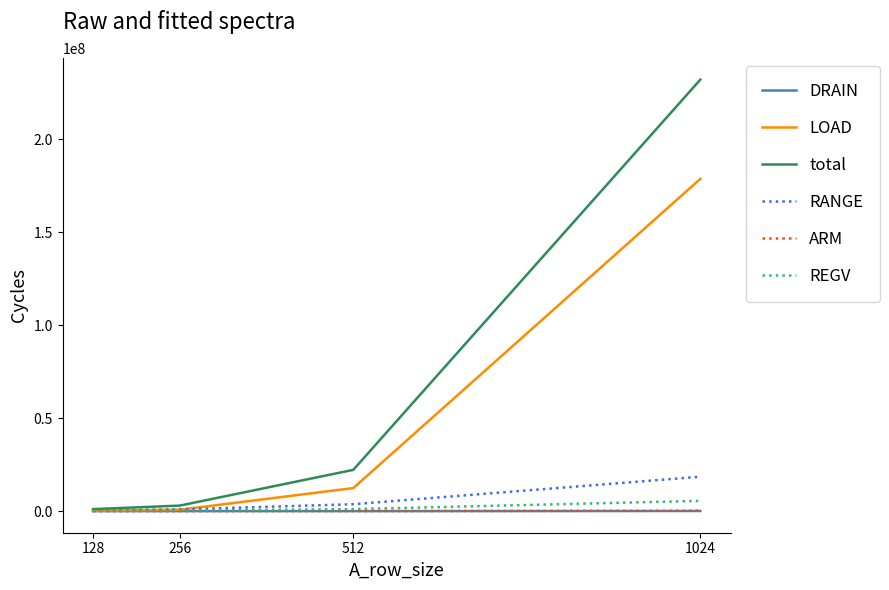

What is the difference between the LOAD values at 128 and 1024?

178451124